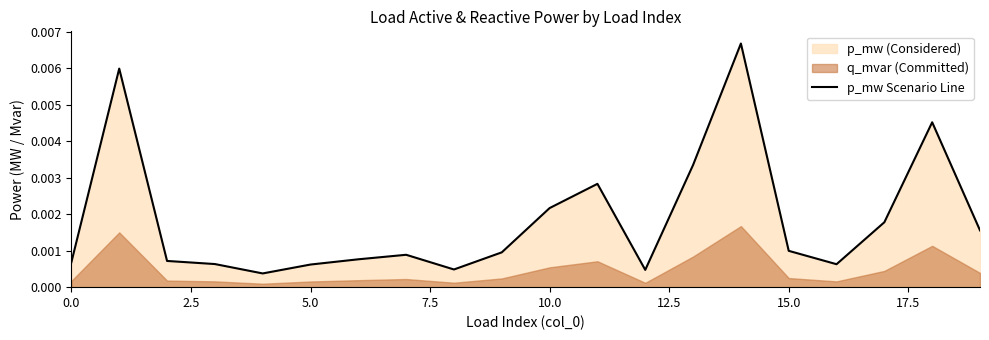

What is the label of the 20th point from the left?

19